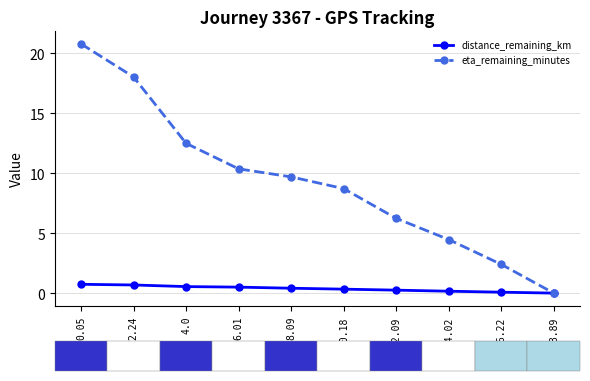

Is this an area chart (filled region under the line)?

No